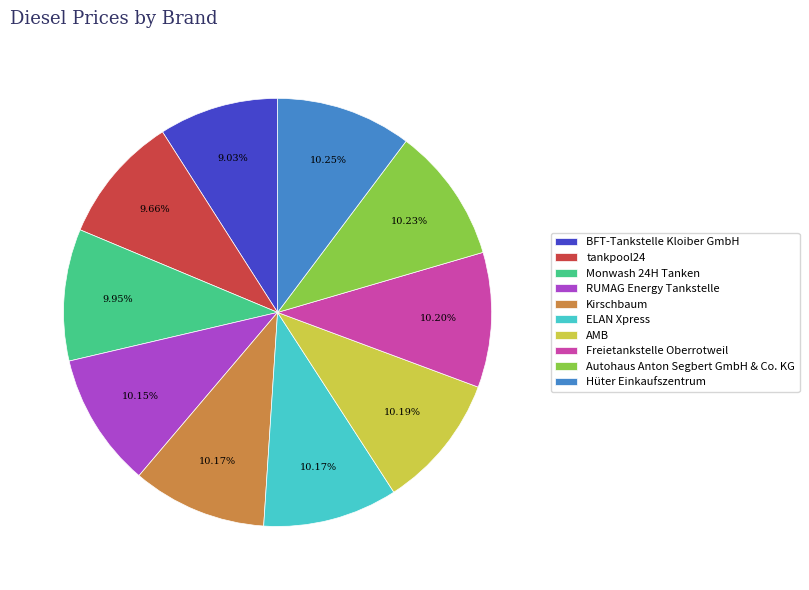

To the nearest percent, what portion does Hüter Einkaufszentrum represent?

10%